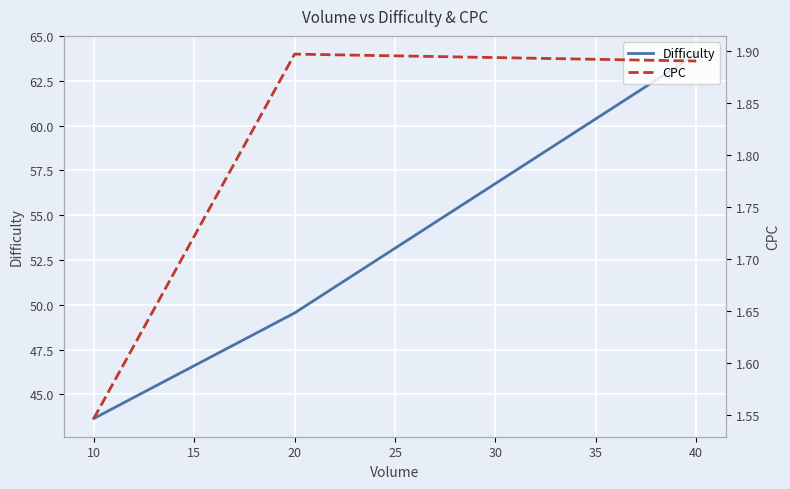

Rank the categories by Difficulty value from highest to lowest.

40, 20, 10